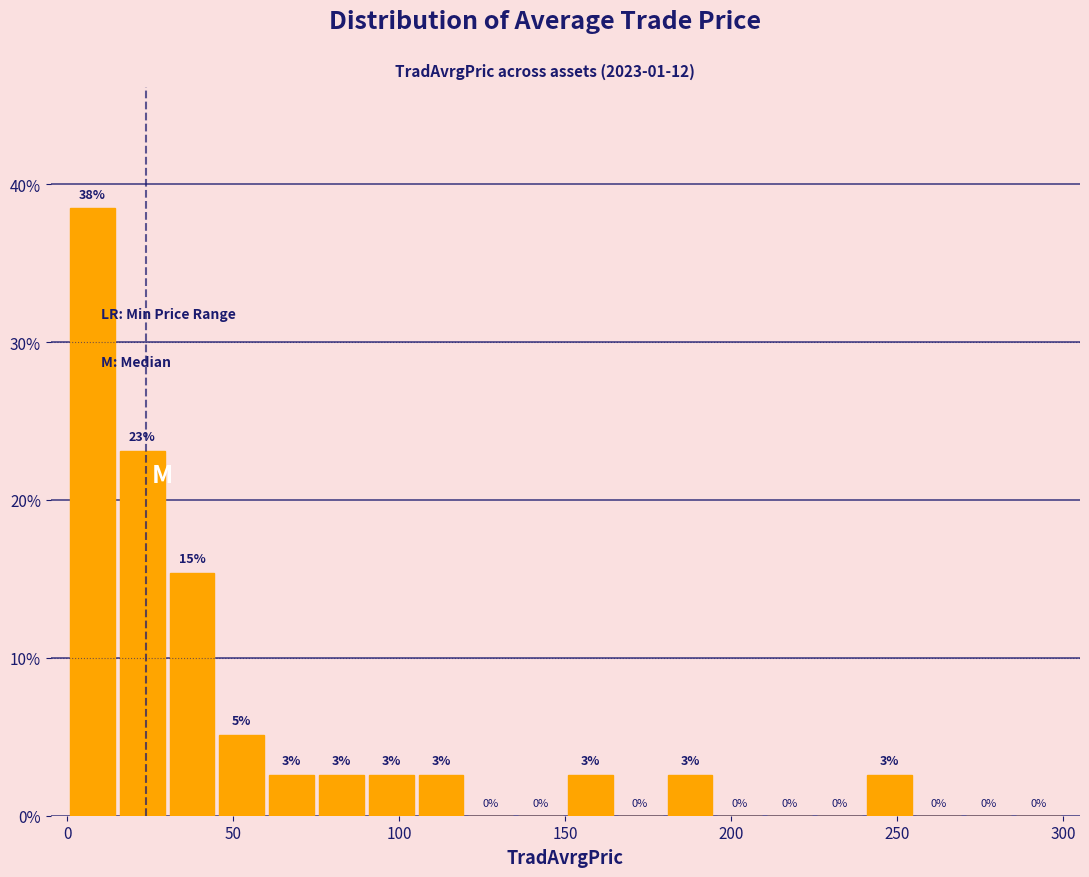

Read against the x-axis, roughly where is the centre of the tallest bar?

10